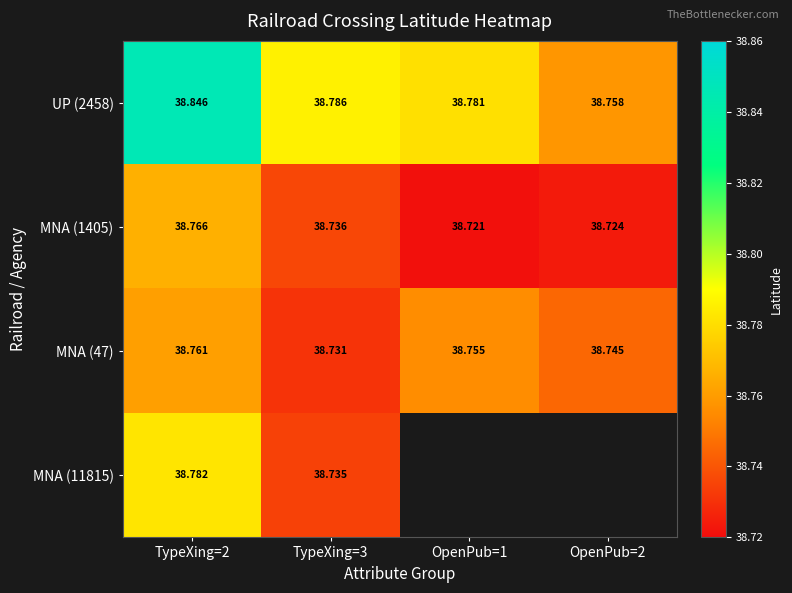

The value of MNA (47) at OpenPub=2 is 56.9. True or false?

False